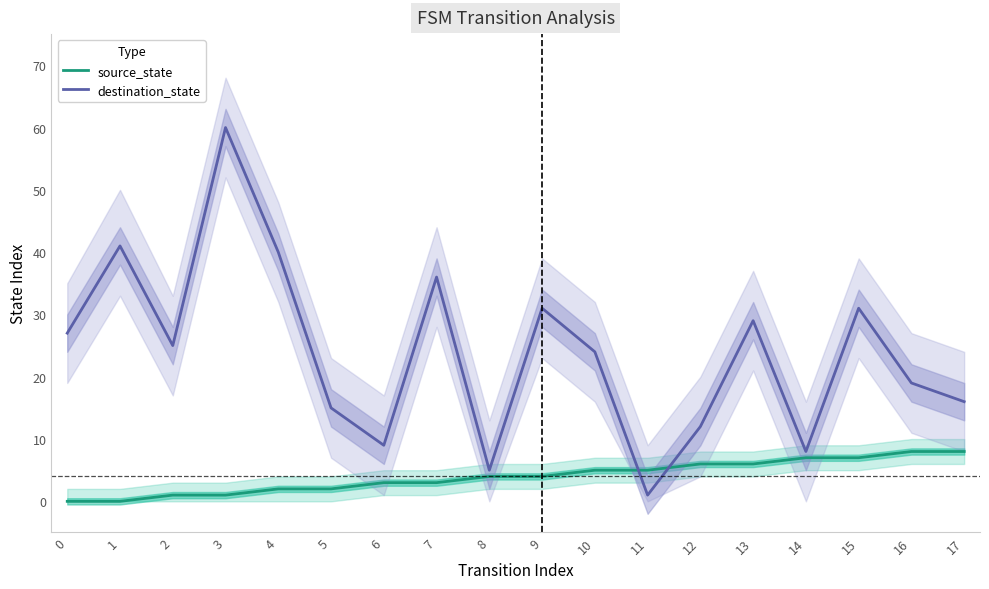

Which series has the widest spread of values?

destination_state